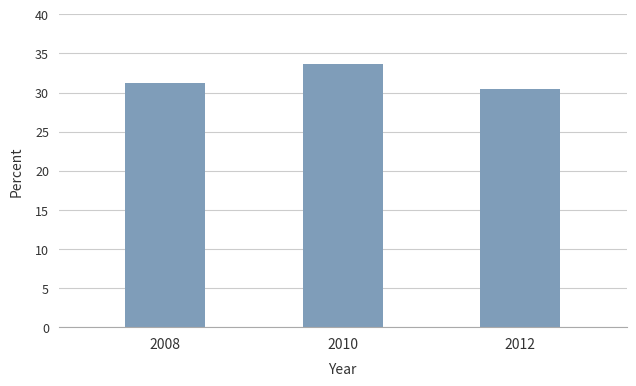

What is the maximum value shown in the chart?

33.6